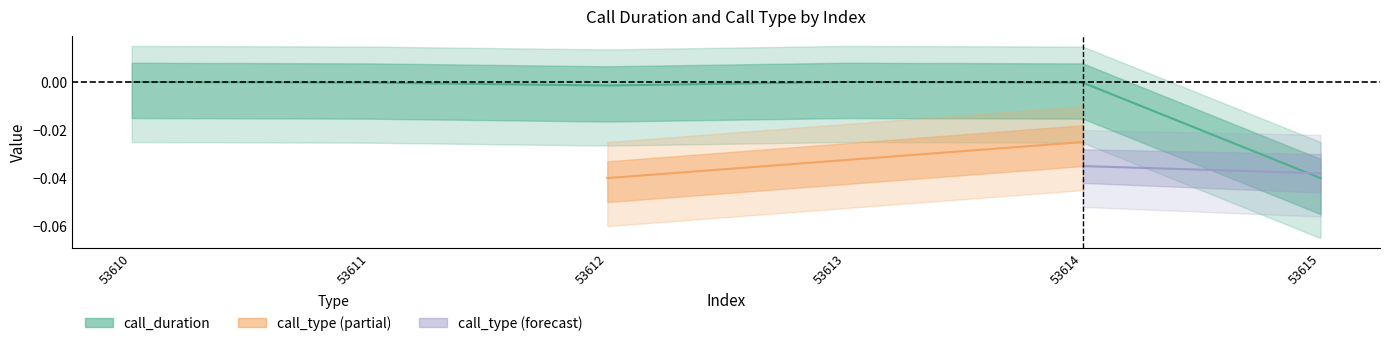

Does the chart have visible grid lines?

No